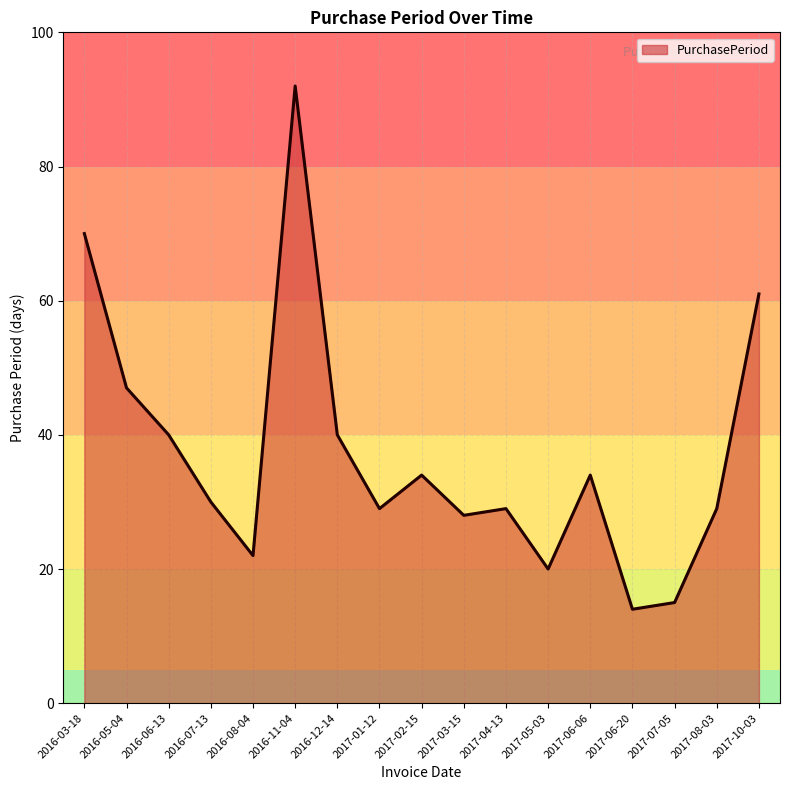

Reading left to right, what are all the values shown in this chart?

2016-03-18=70	2016-05-04=47	2016-06-13=40	2016-07-13=30	2016-08-04=22	2016-11-04=92	2016-12-14=40	2017-01-12=29	2017-02-15=34	2017-03-15=28	2017-04-13=29	2017-05-03=20	2017-06-06=34	2017-06-20=14	2017-07-05=15	2017-08-03=29	2017-10-03=61